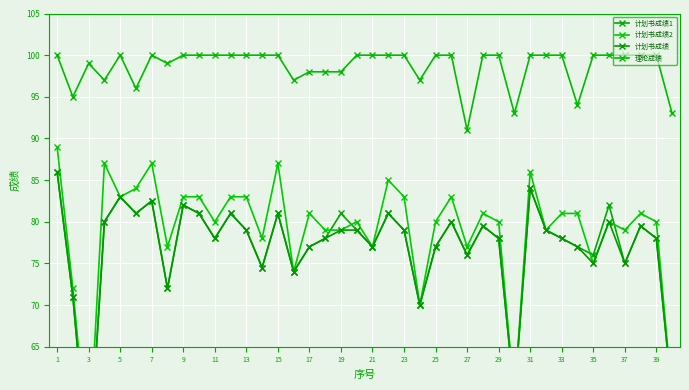

At which category is the sum across all series the highest?

1